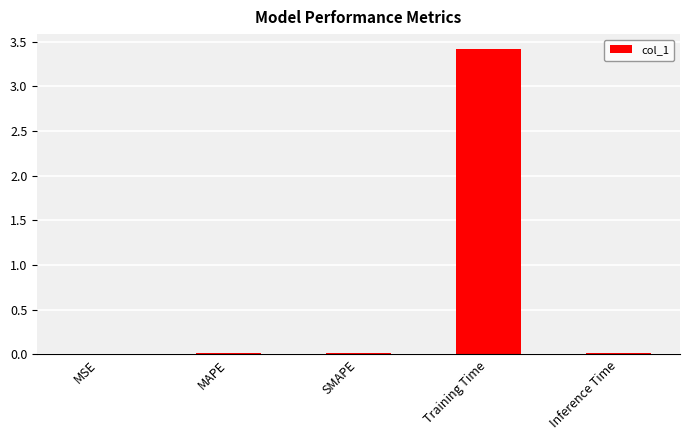

Which has a higher value, MAPE or Training Time?

Training Time